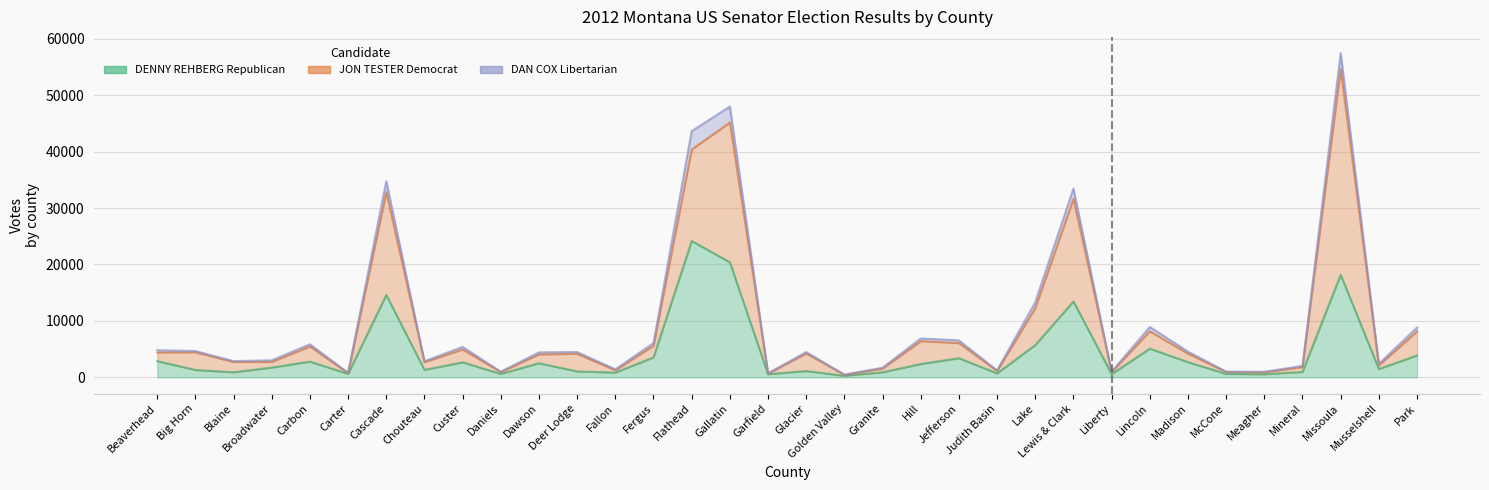

What position from the right is Deer Lodge?

23